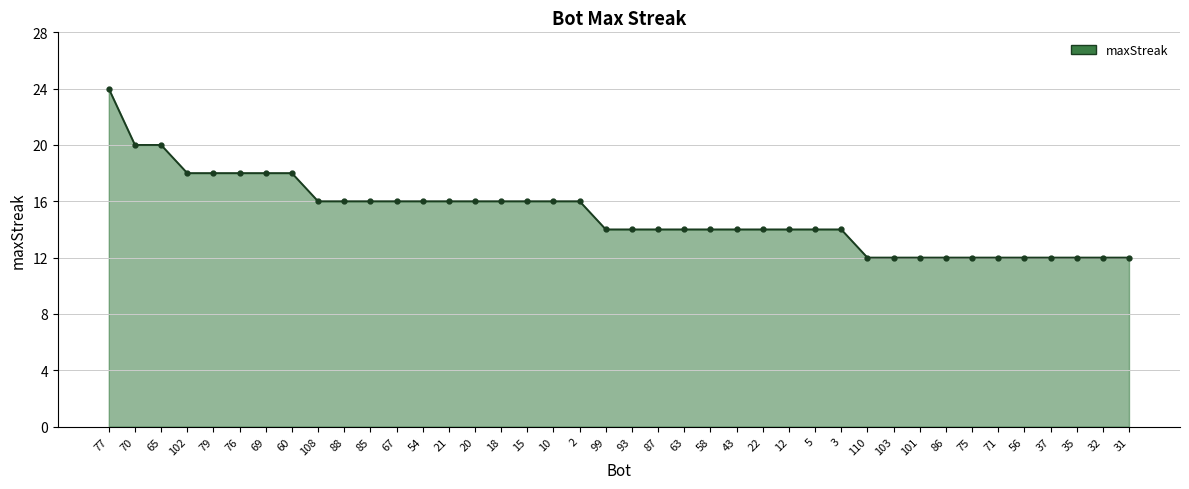

What position from the right is 103?

10